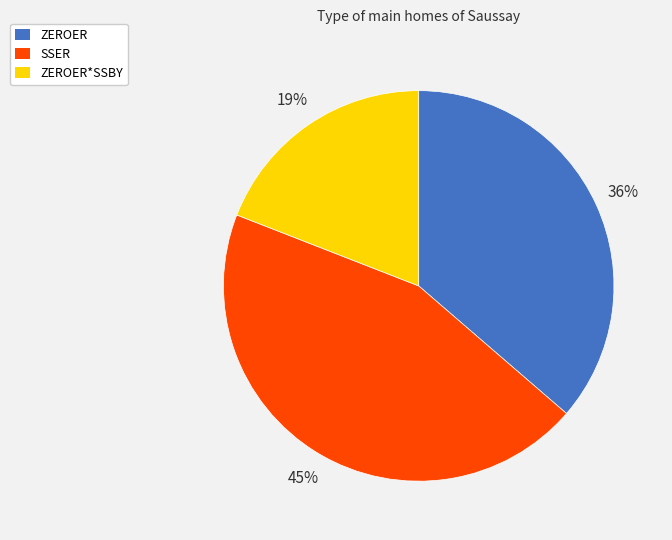

Combined, do ZEROER*SSBY and ZEROER account for over 50%?

Yes